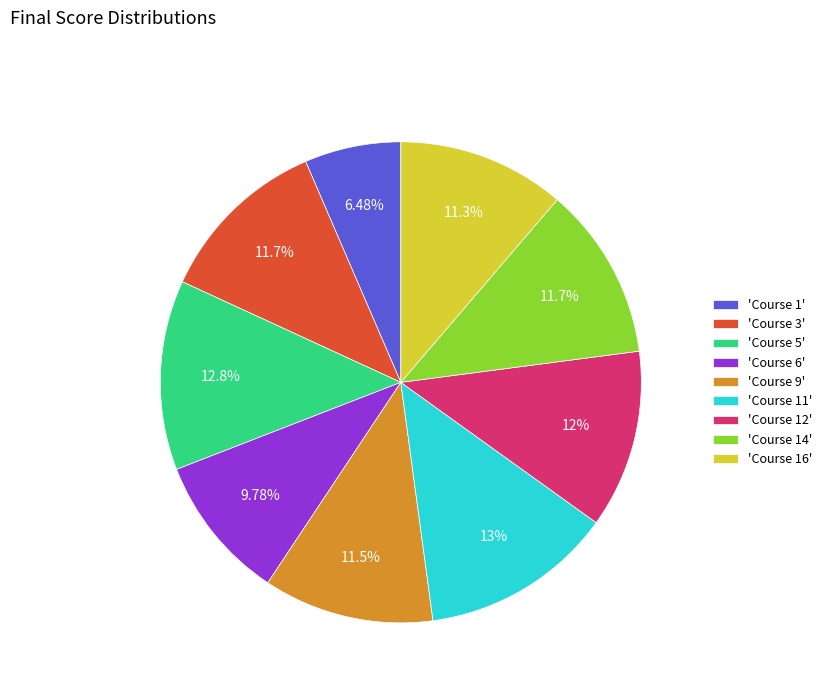

Combined, do 'Course 12' and 'Course 14' account for over 50%?

No